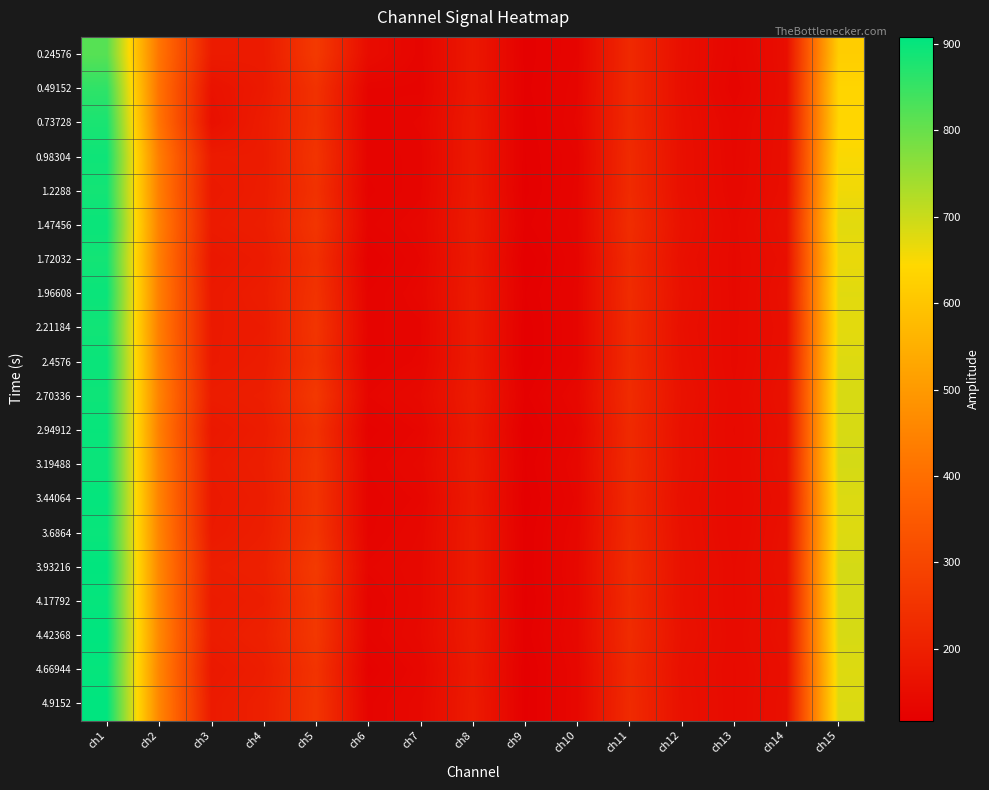

At which category is the sum across all series the highest?

ch1